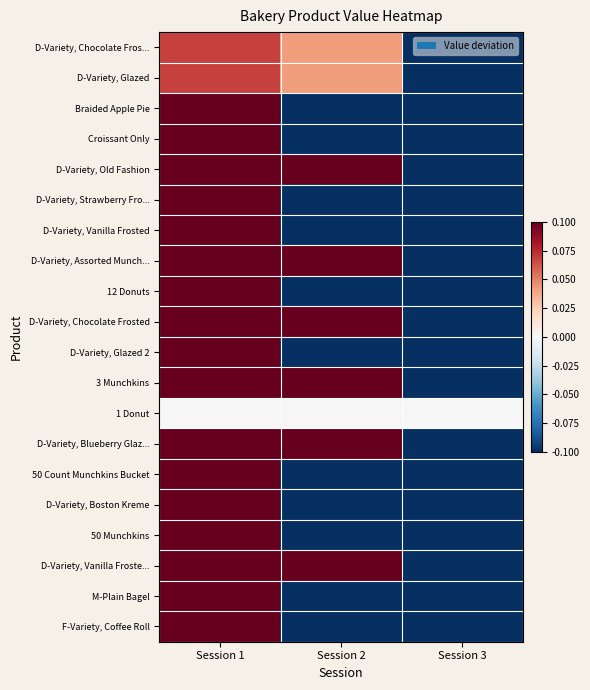

Rank the series by their maximum value, from highest to lowest.

50 Count Munchkins Bucket, 12 Donuts, 50 Munchkins, M-Plain Bagel, Croissant Only, Braided Apple Pie, F-Variety, Coffee Roll, D-Variety, Boston Kreme, D-Variety, Strawberry Fro..., D-Variety, Vanilla Frosted, D-Variety, Old Fashion, D-Variety, Chocolate Frosted, D-Variety, Blueberry Glaz..., D-Variety, Vanilla Froste..., 3 Munchkins, D-Variety, Glazed 2, D-Variety, Assorted Munch..., D-Variety, Chocolate Fros..., D-Variety, Glazed, 1 Donut